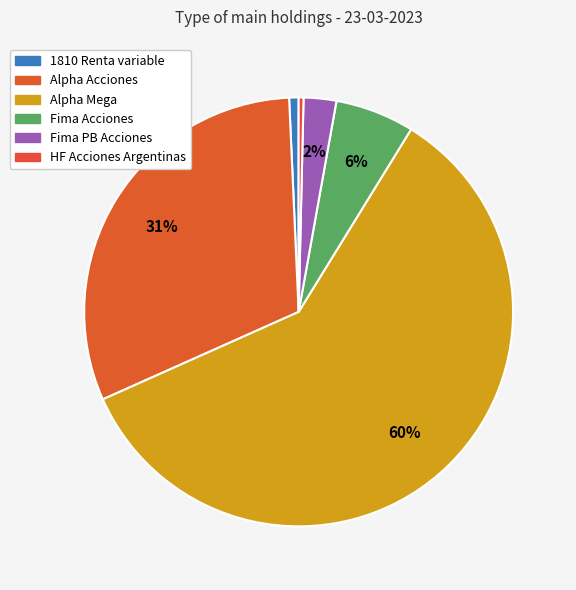

What is the majority slice?

Alpha Mega